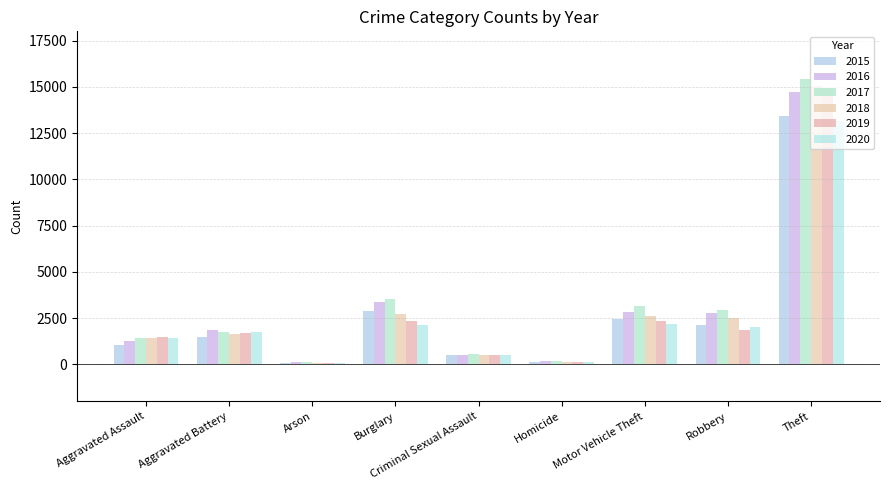

How many bars are there in each group?

6